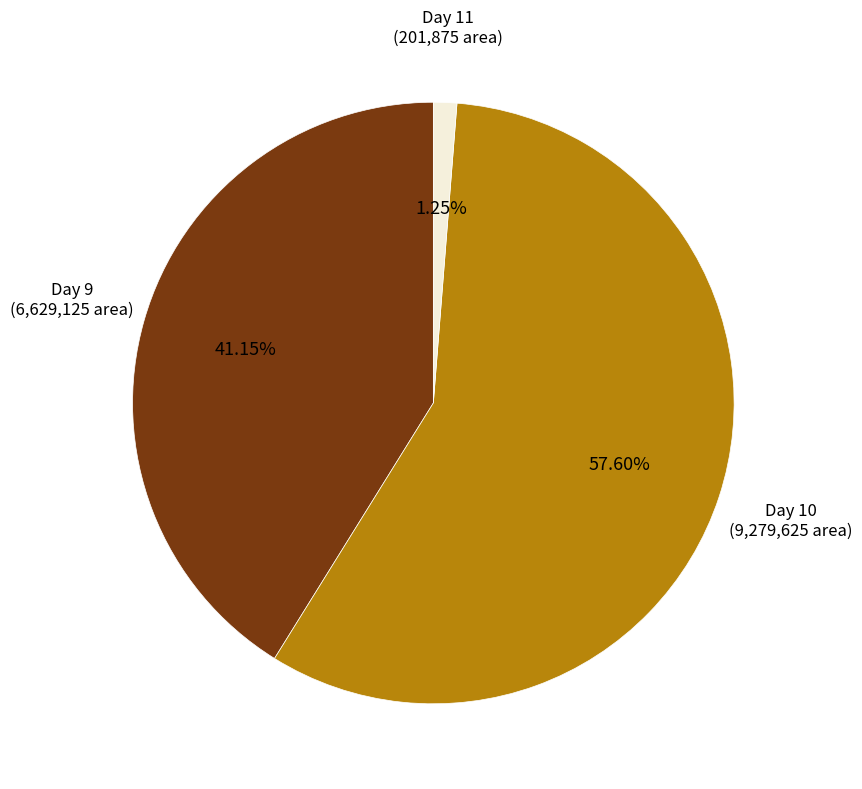

Is there a majority slice in this chart?

Yes